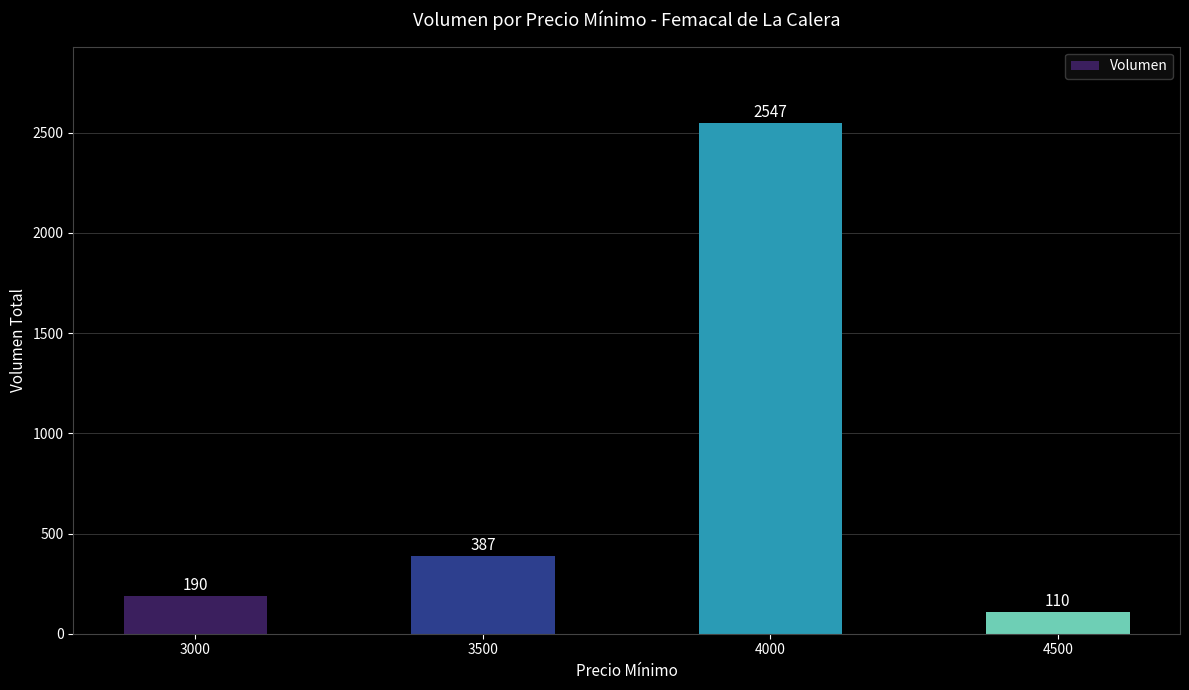

What is the smallest value displayed?

110